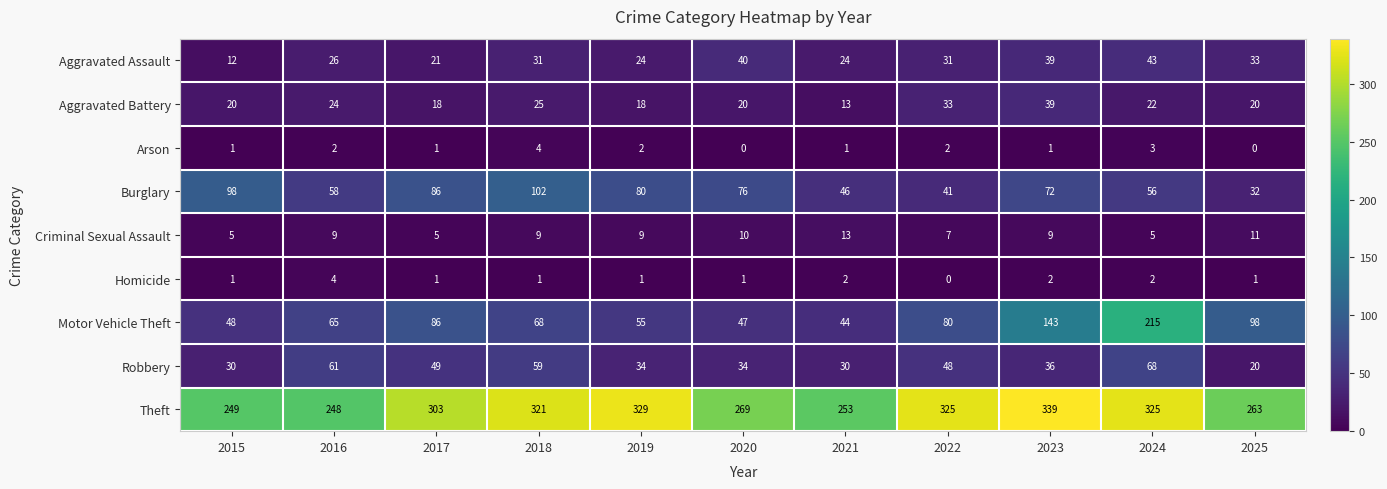

Where does the Robbery series first go above 36?

2016